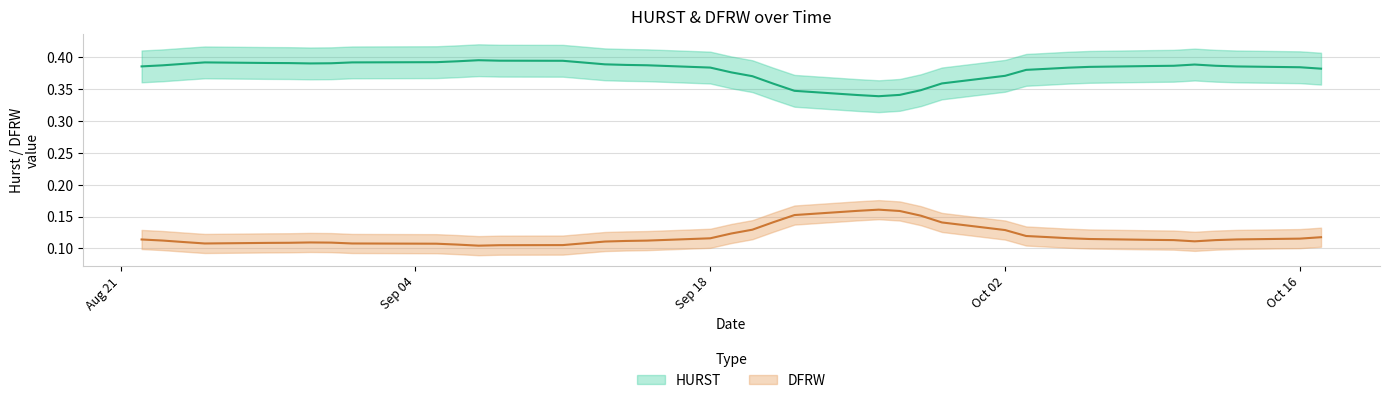

Is the value of HURST at 39 greater than the value of DFRW at 11?

Yes